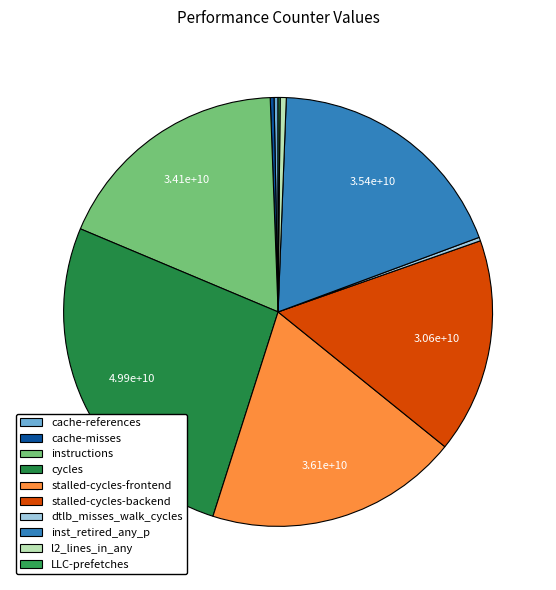

What percentage is the stalled-cycles-frontend slice, to the nearest percent?

19%